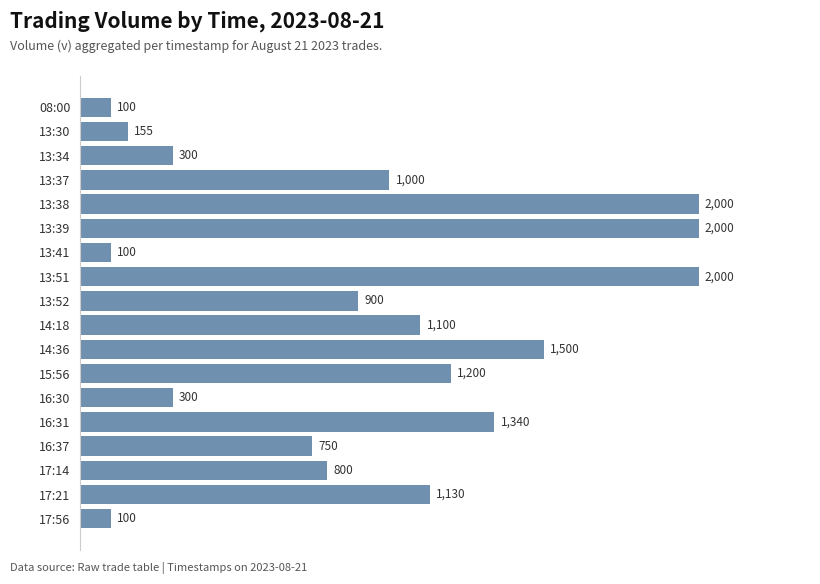

Which has a higher value, 13:37 or 13:52?

13:37